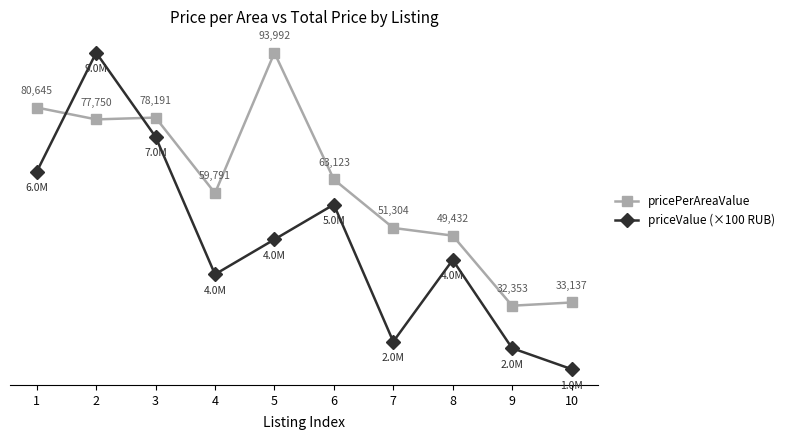

True or false: pricePerAreaValue and priceValue (×100 RUB) cross at least once.

True